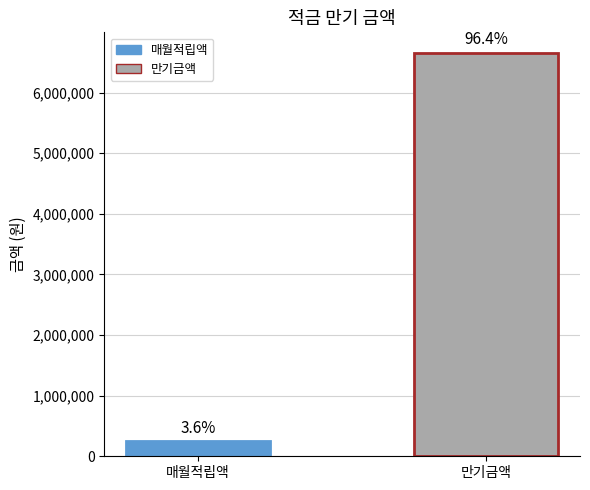

Reading right to left, what are all the values shown in this chart?

만기금액=6660712.6	매월적립액=250000.0